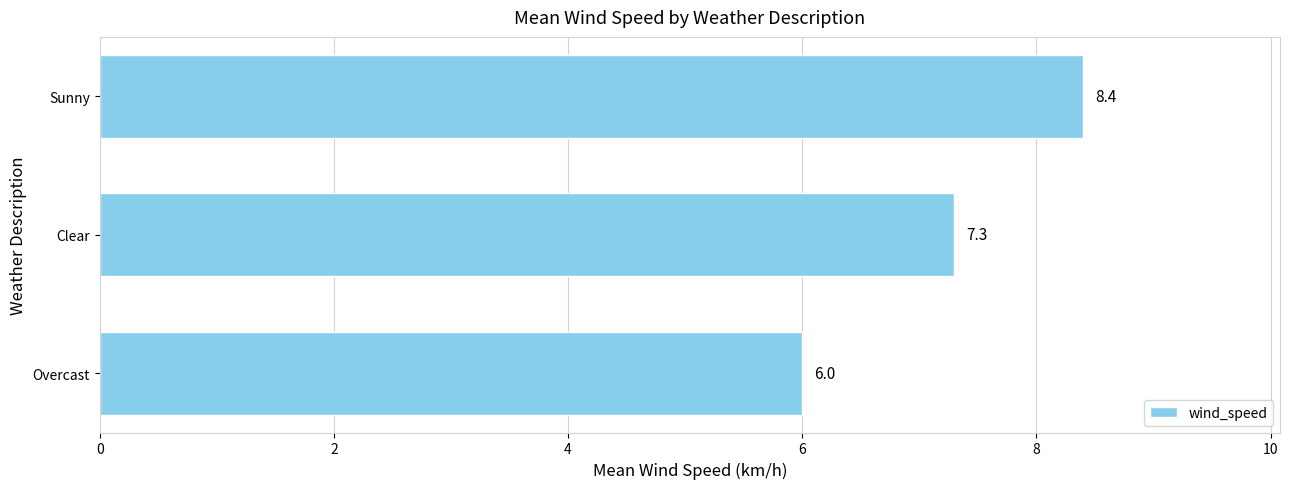

Which has a higher value, Clear or Overcast?

Clear